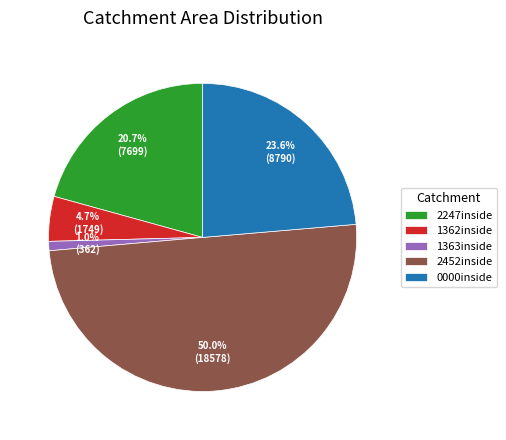

Which has a higher value, 2247inside or 1362inside?

2247inside